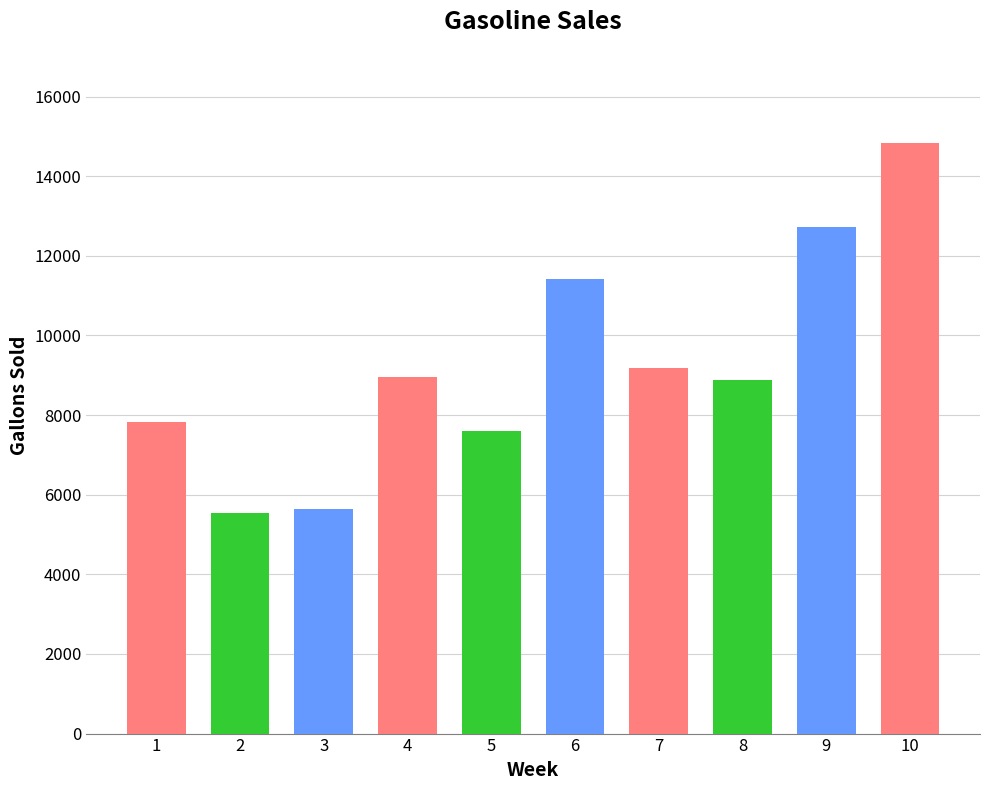

What is the change in value from 8 to 9?

+3832